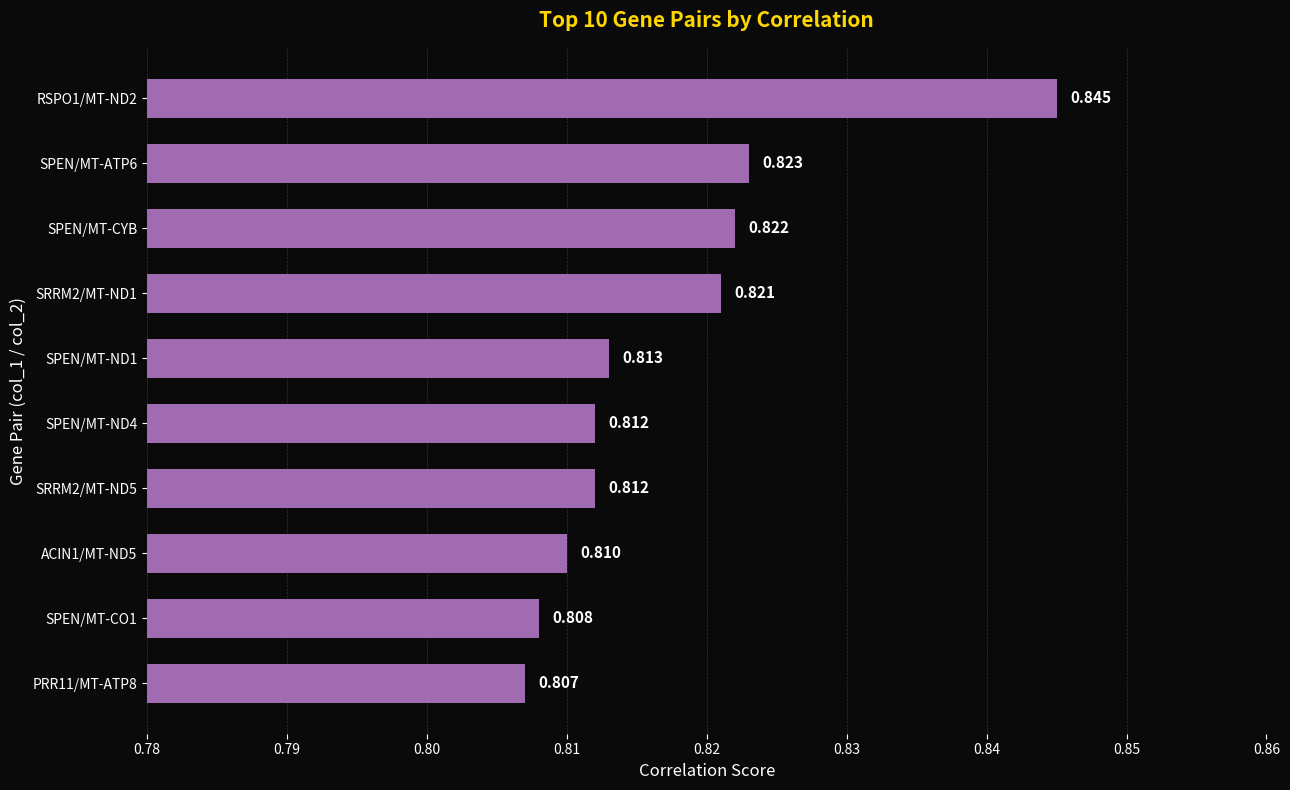

Count the number of data series in this chart.

1